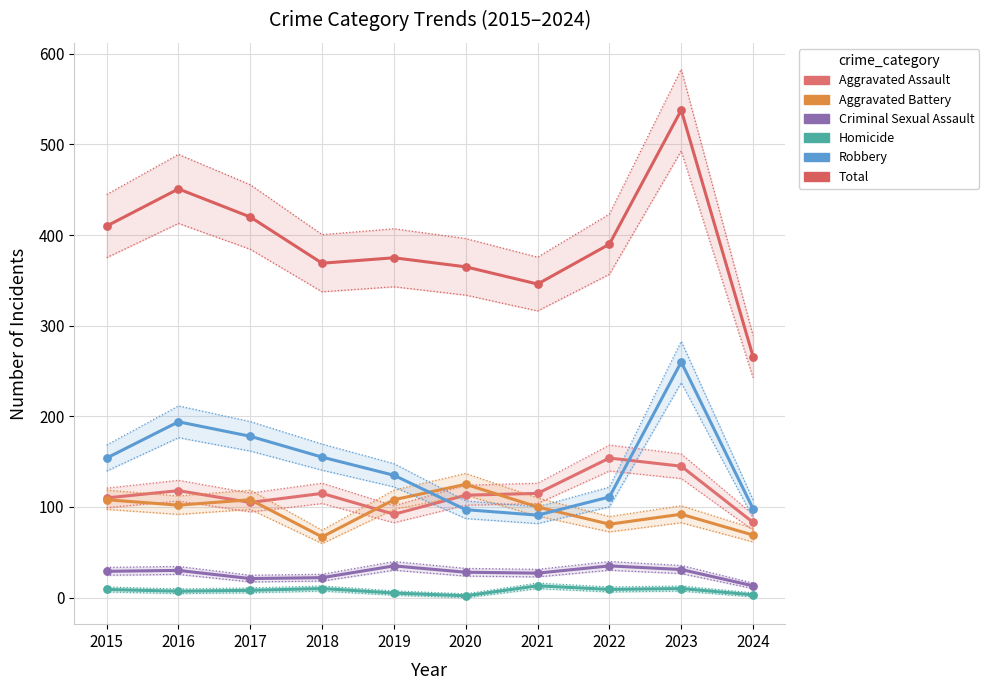

Which series has the largest total across all categories?

Total